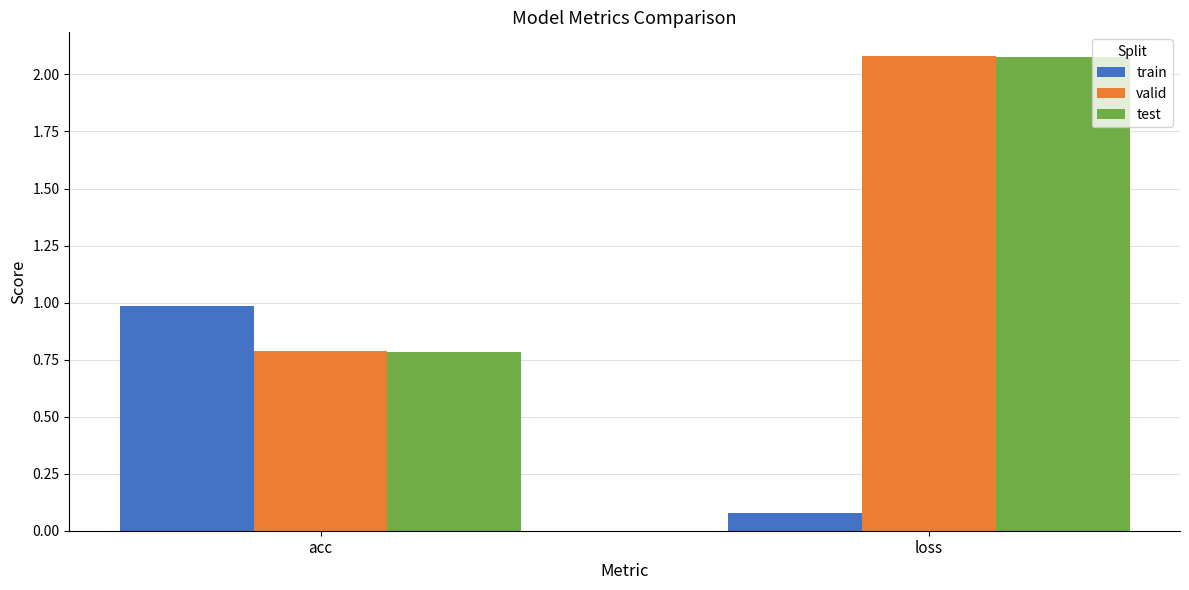

How many bars are there in total?

6